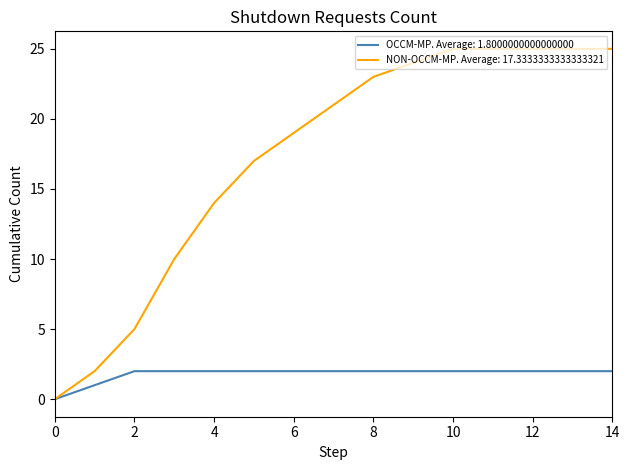

Which series has the largest range (max minus min)?

NON-OCCM-MP. Average: 17.3333333333333321